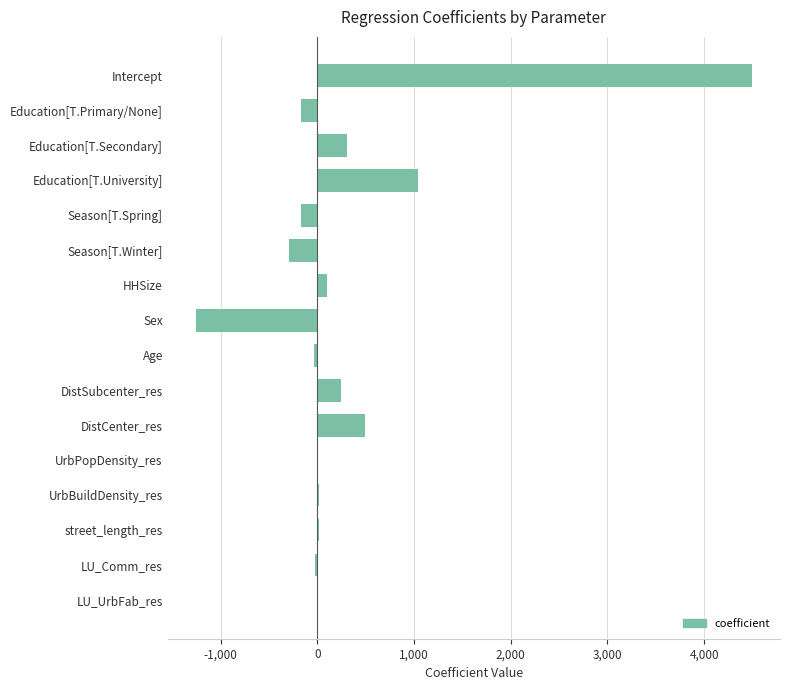

What is the greatest value displayed?

4496.9